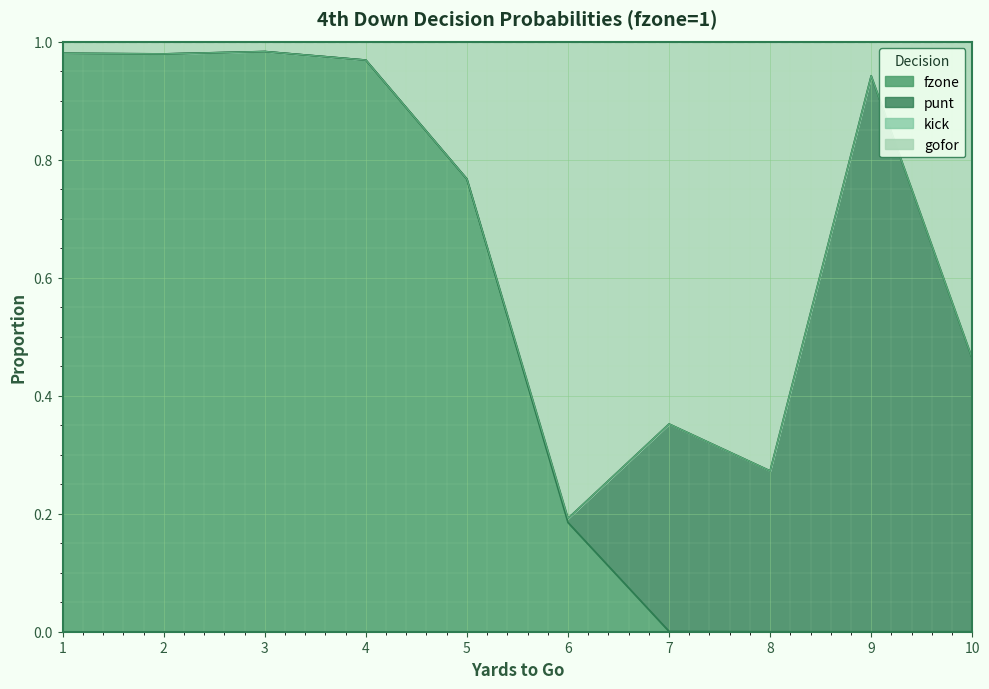

Is the value of gofor at 4 greater than the value of fzone at 10?

Yes